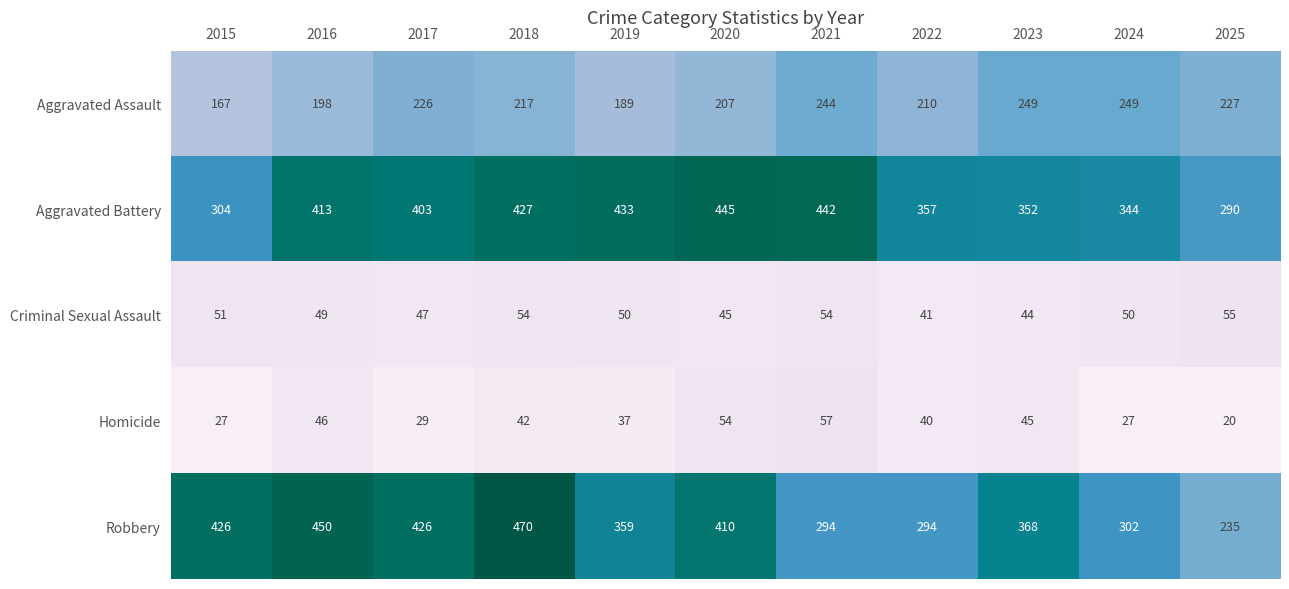

List the series in order of their peak value, highest first.

Robbery, Aggravated Battery, Aggravated Assault, Homicide, Criminal Sexual Assault